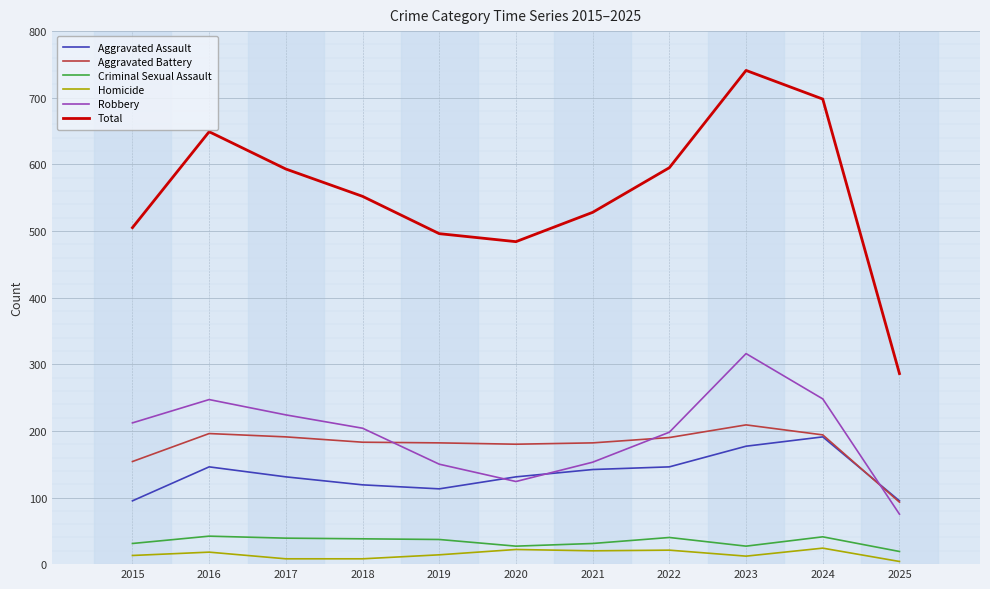

True or false: Total and Aggravated Battery cross at least once.

False